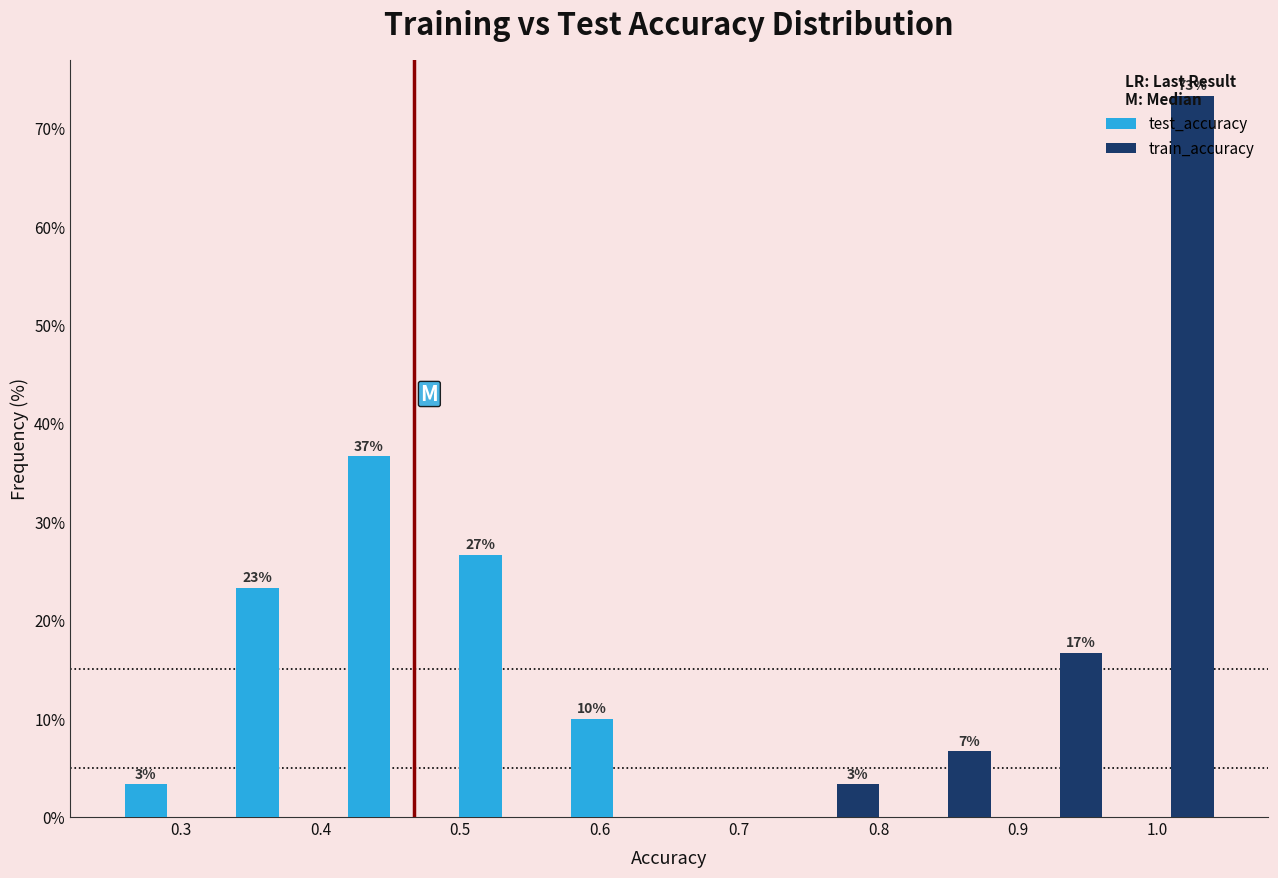

In the test_accuracy series, which range on the x-axis has the tallest bar?

0.41 to 0.49